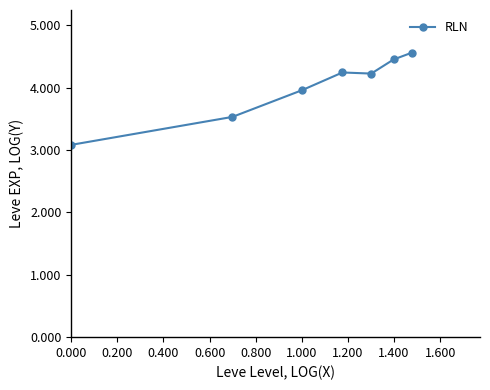

What is the value of the 7th point from the left?

4.6